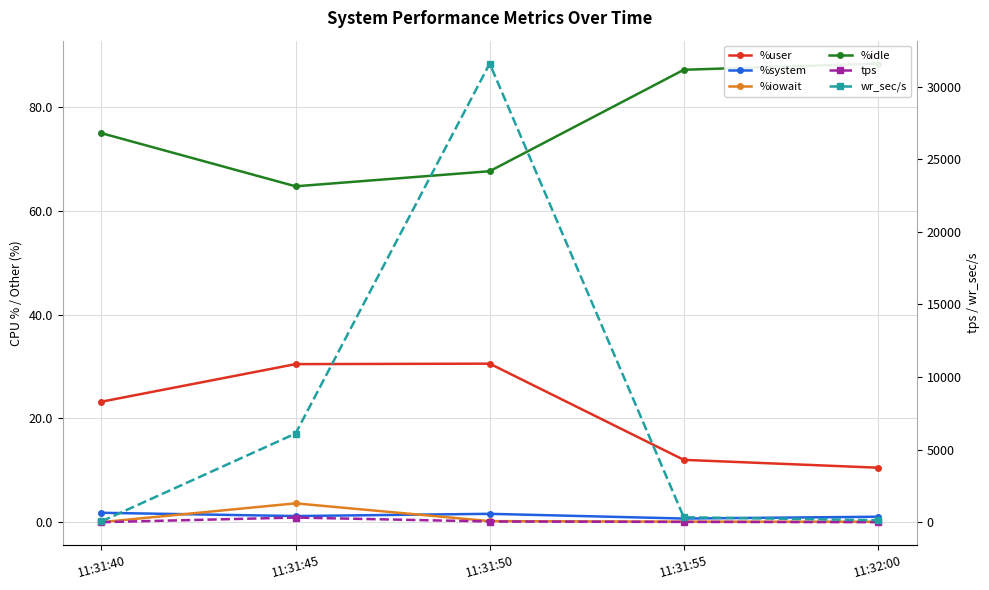

Between 11:31:40 and 11:31:45, which is larger?

11:31:45